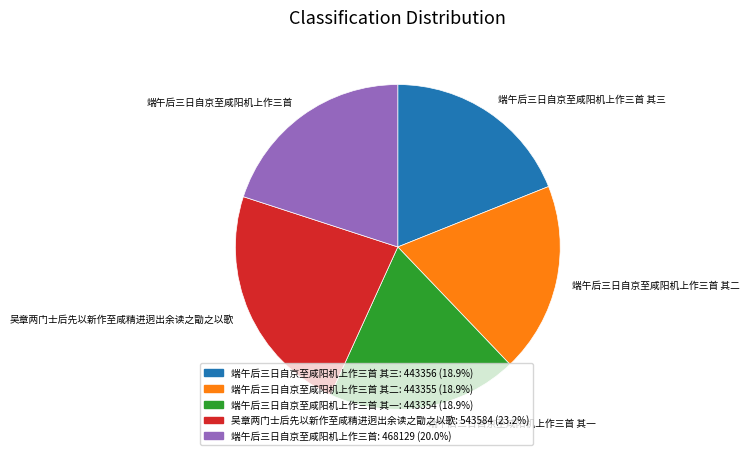

Do 端午后三日自京至咸阳机上作三首 其二 and 端午后三日自京至咸阳机上作三首 其一 together represent more than half of the pie?

No